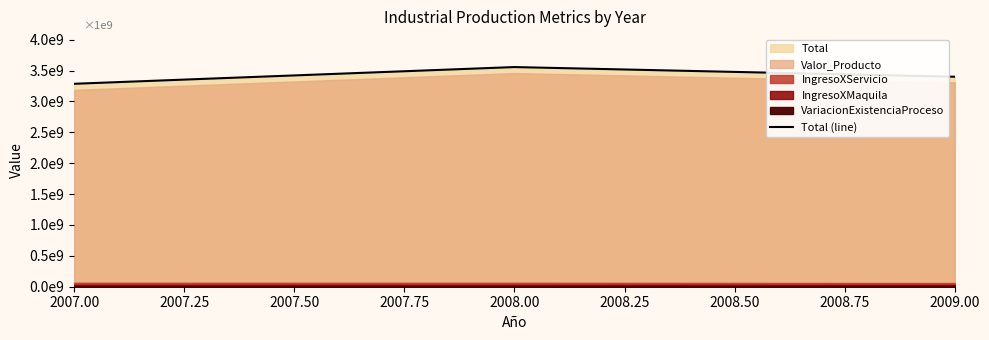

What is the ratio of the value at 2007.00 to the value at 2008.00?

0.9